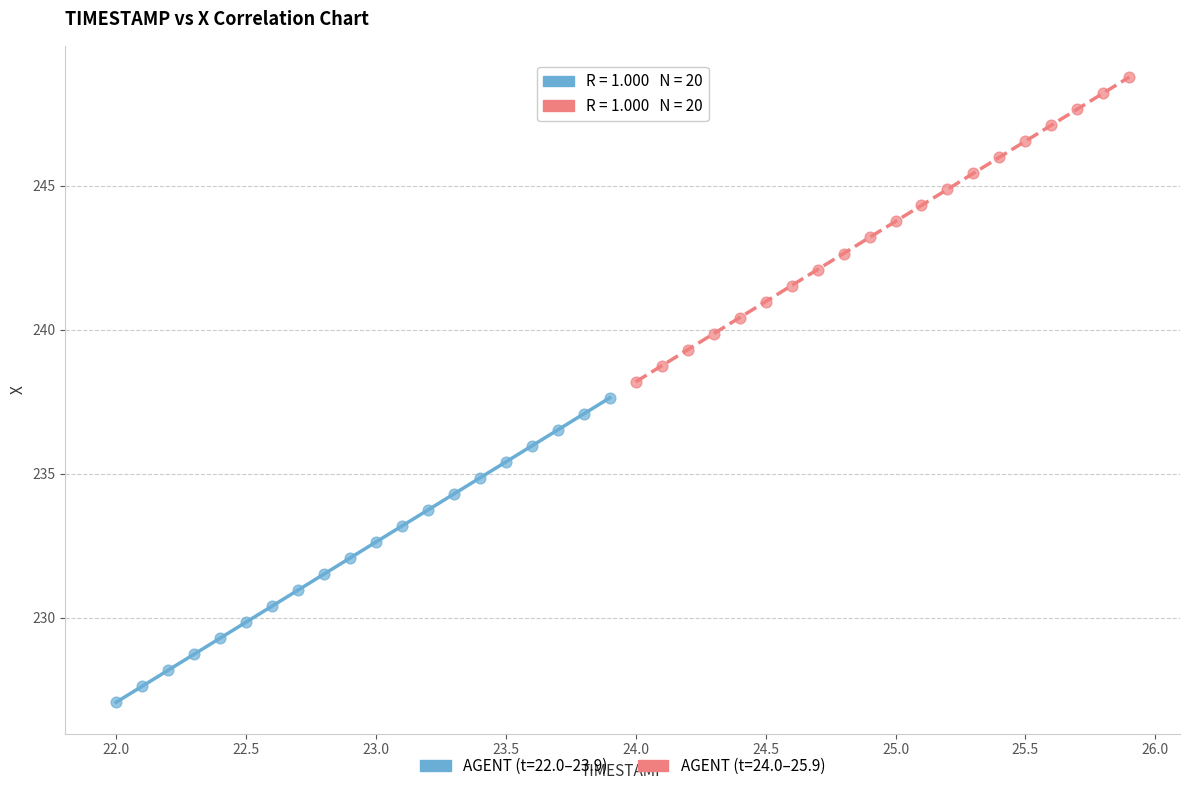

Which series has the largest Y range (max minus min)?

AGENT (t=24.0–25.9)